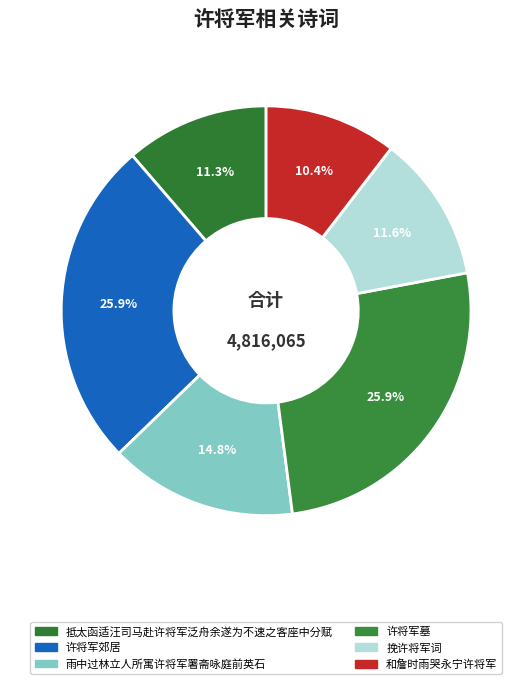

What is the change in value from 许将军郊居 to 雨中过林立人所寓许将军署斋咏庭前英石?

-535709